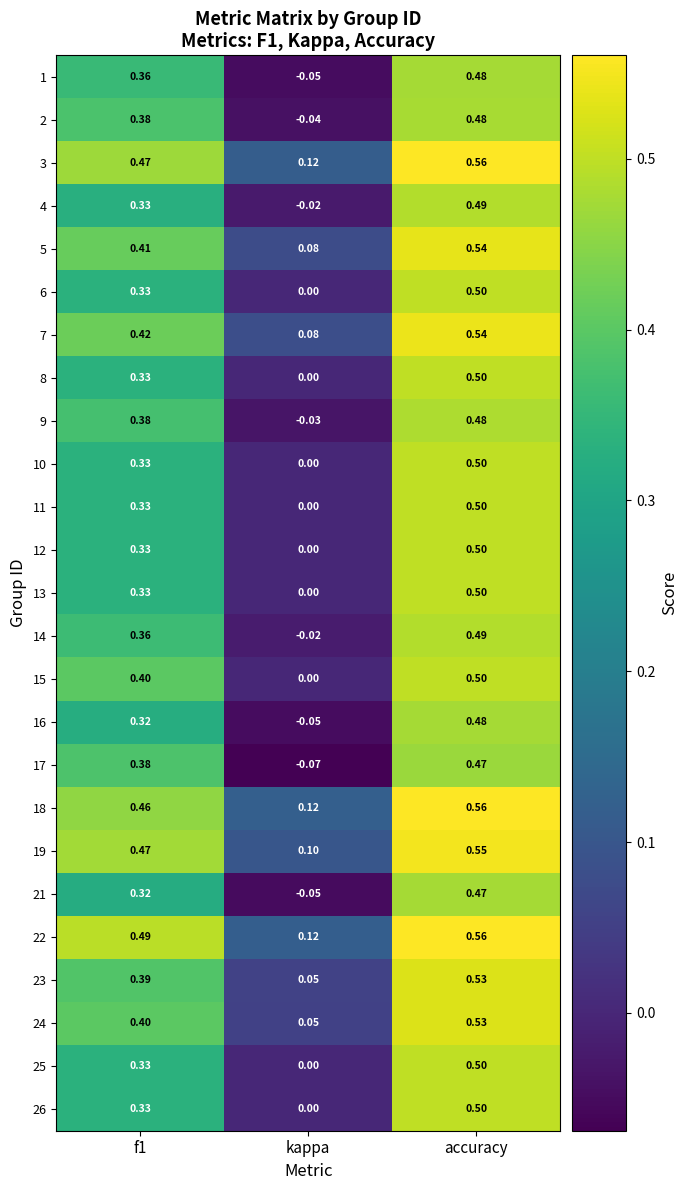

Where is 21 nearest to the value 0?

kappa